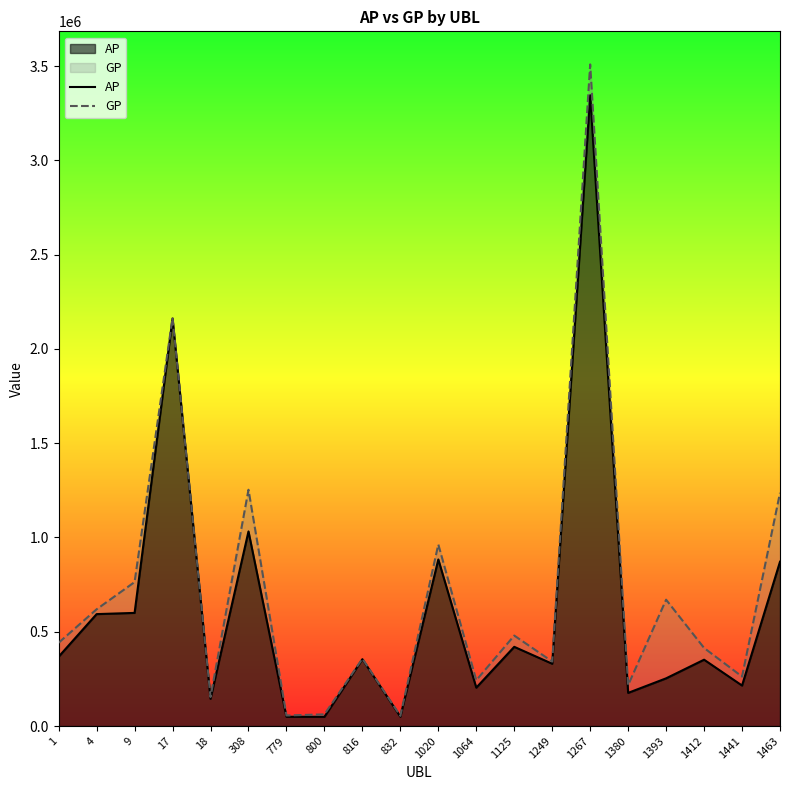

True or false: AP and GP intersect in this chart.

False